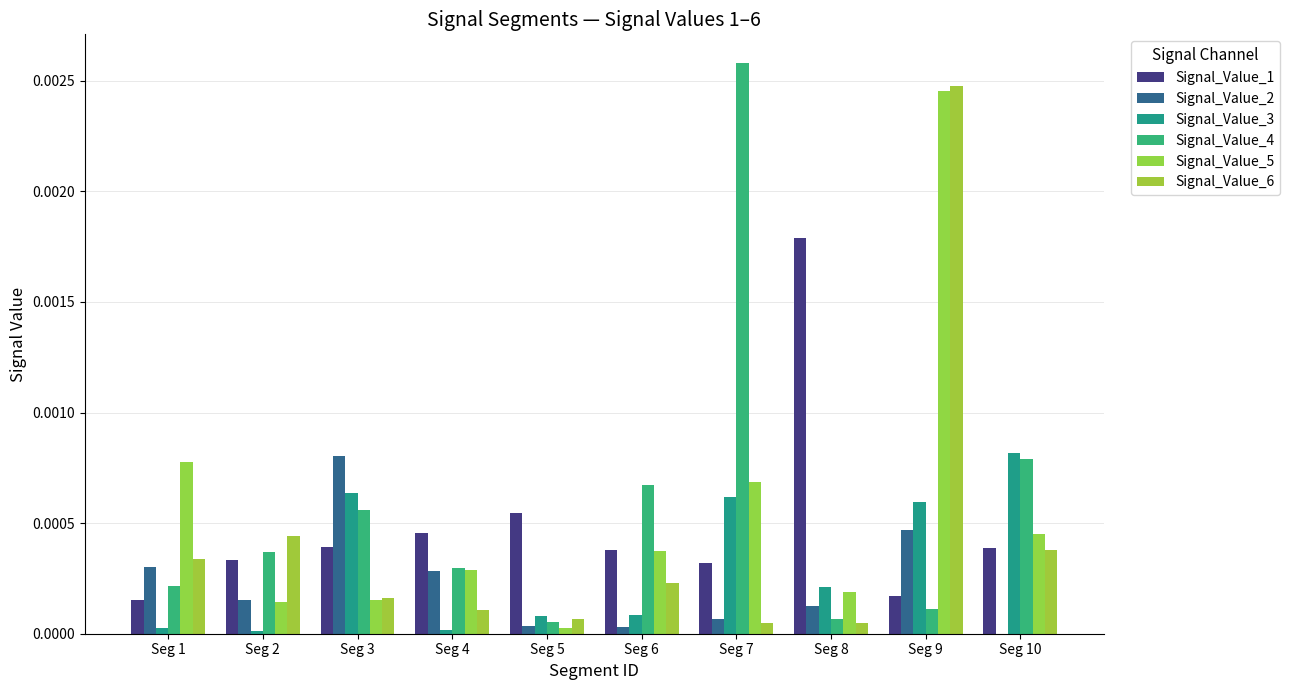

How many distinct data groups are displayed?

6